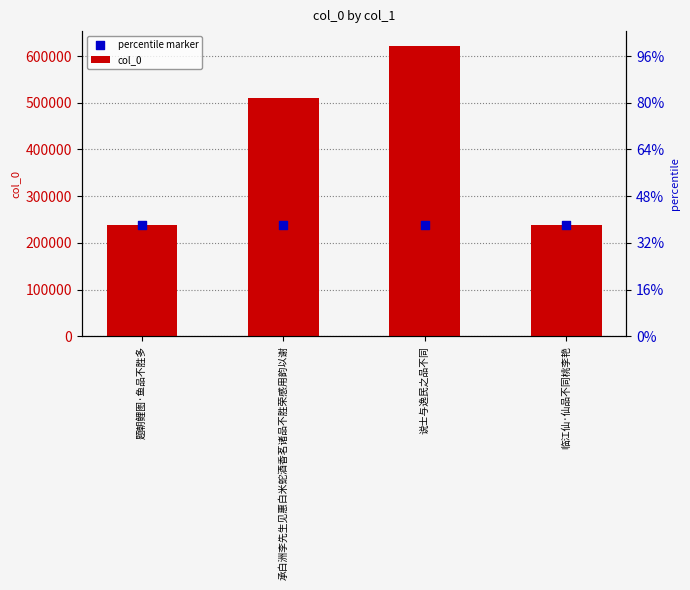

Which series has the widest spread of Y values?

col_0